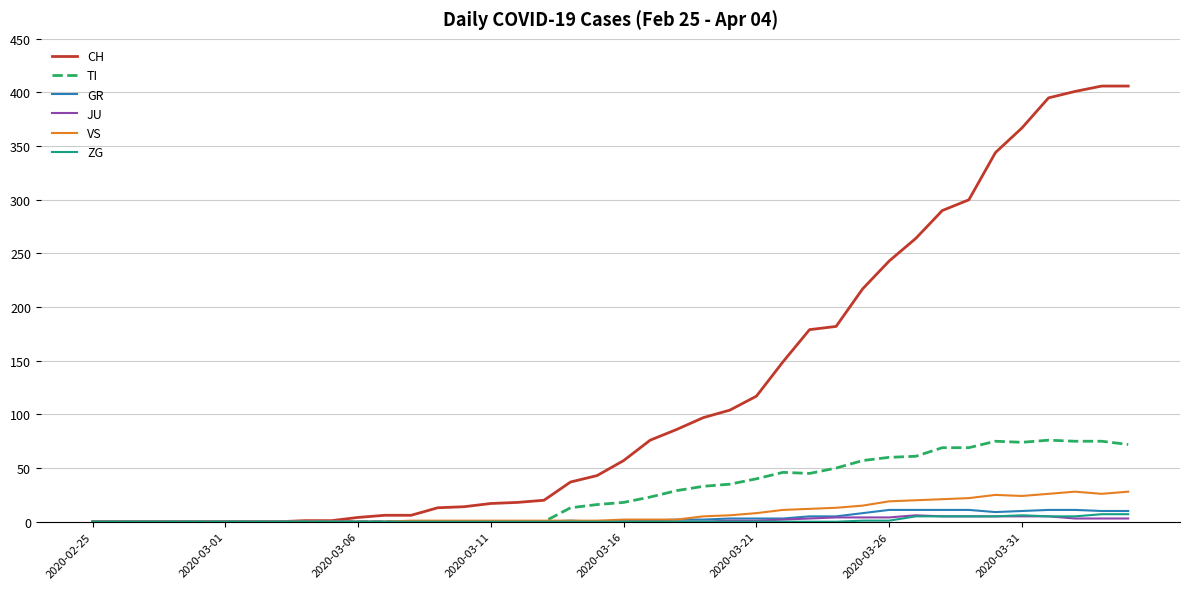

Which series has the largest total across all categories?

CH